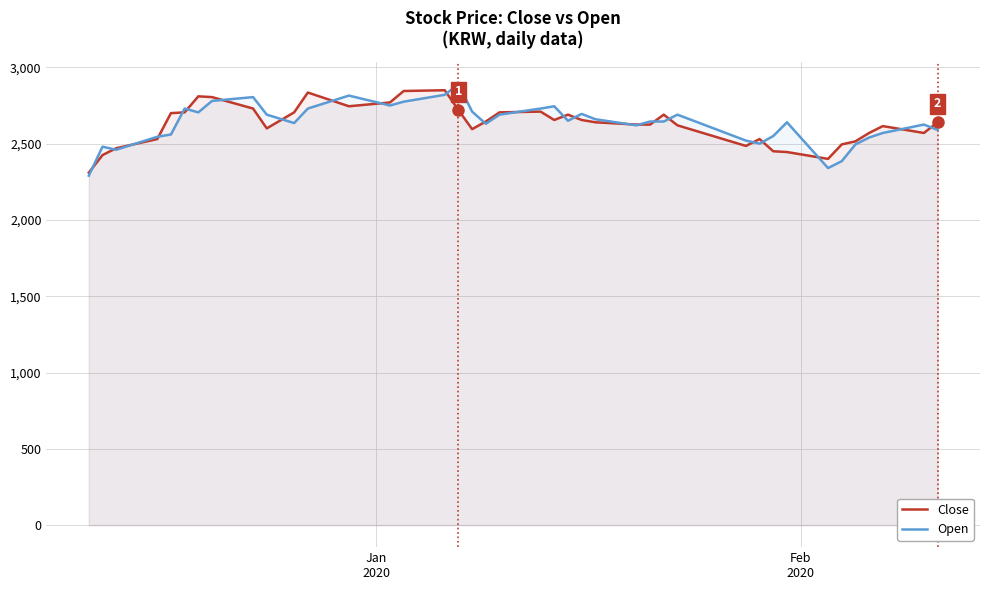

What is the value of the Close point at the 19th from the left?

2645